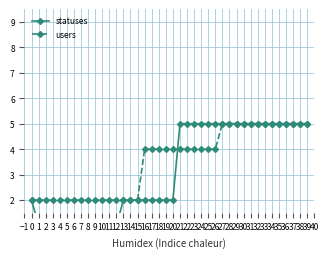

Rank the series by their average value, from highest to lowest.

users, statuses